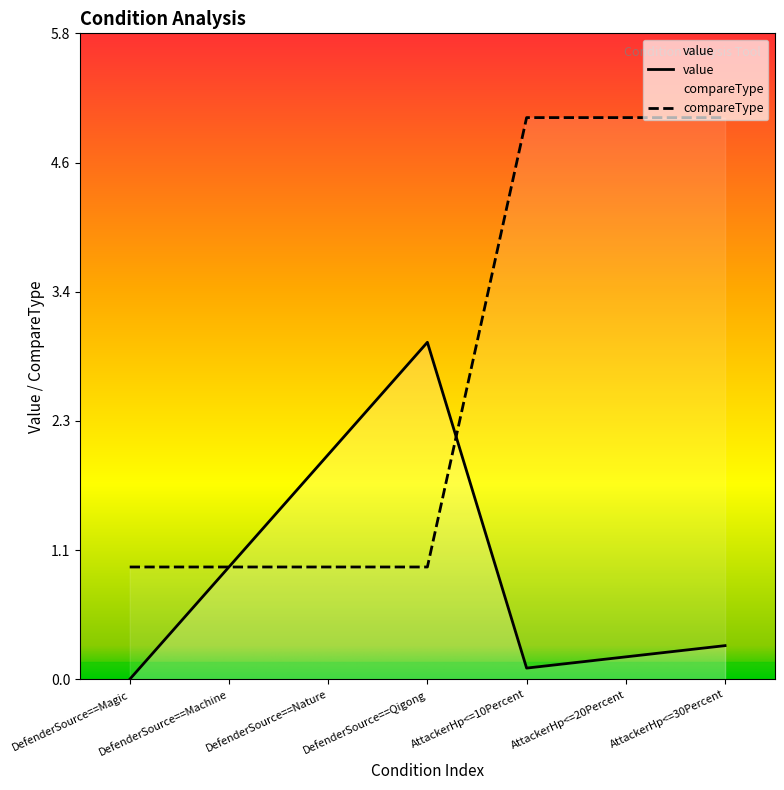

List the labels in order of compareType value, largest first.

AttackerHp<=10Percent, AttackerHp<=20Percent, AttackerHp<=30Percent, DefenderSource==Magic, DefenderSource==Machine, DefenderSource==Nature, DefenderSource==Qigong